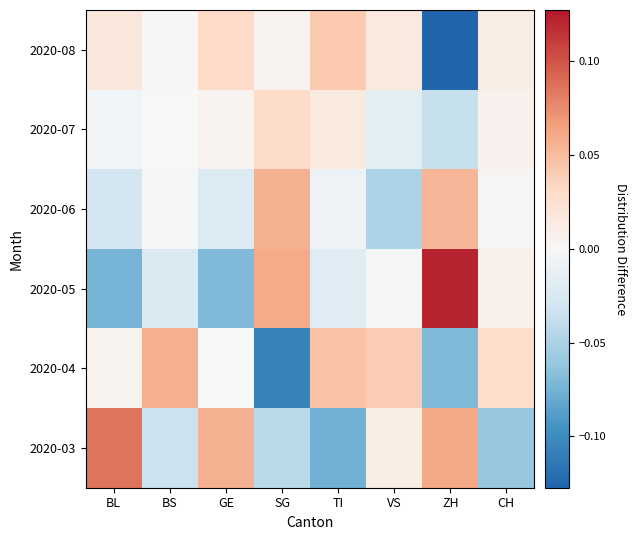

What is the greatest value displayed?

0.1